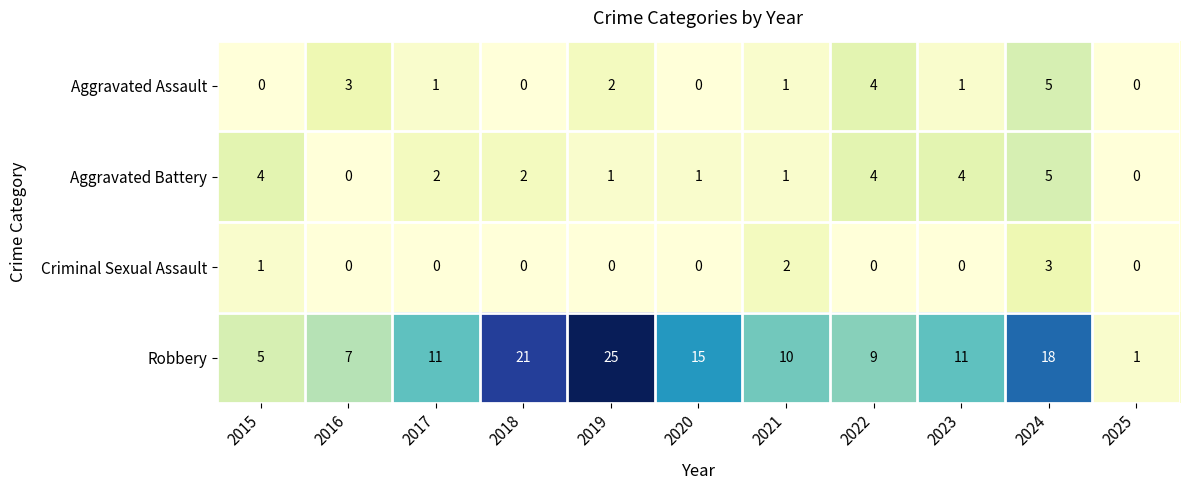

How many values in the Aggravated Assault series are below 1?

4